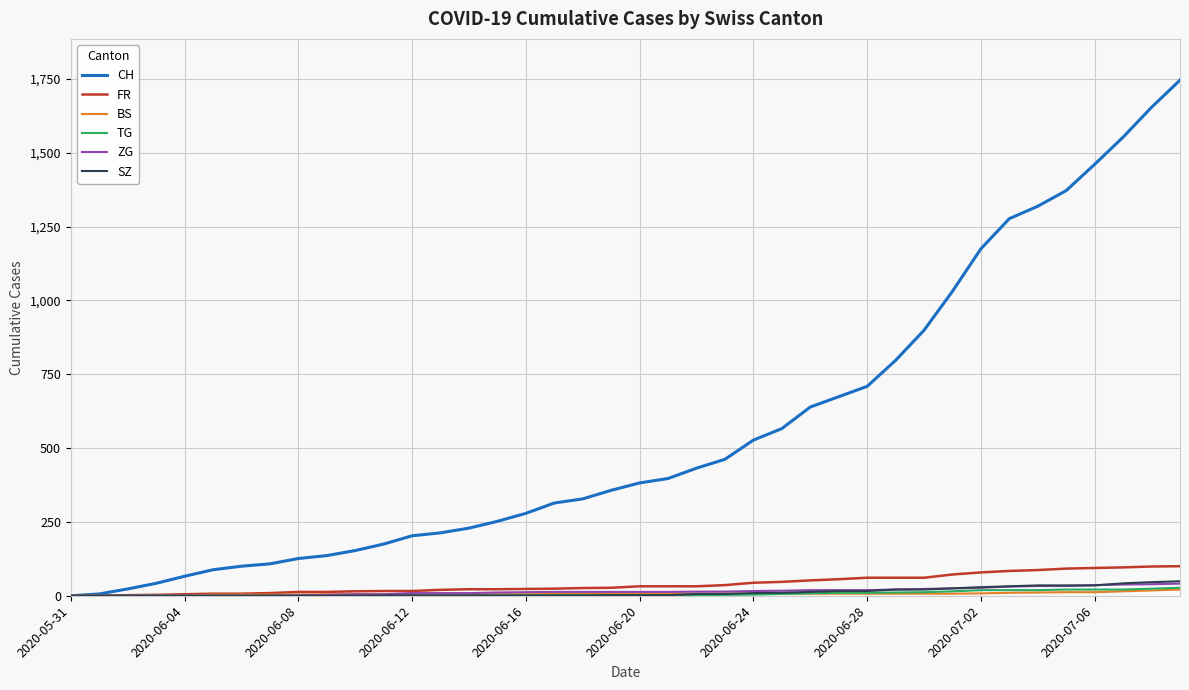

What is the greatest value displayed?

1746